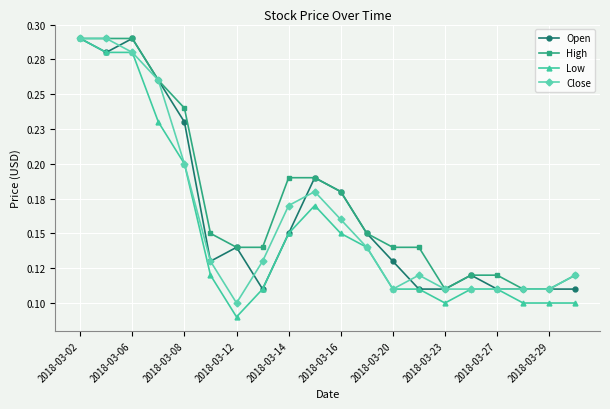

What is the sum of all Open values?

3.3